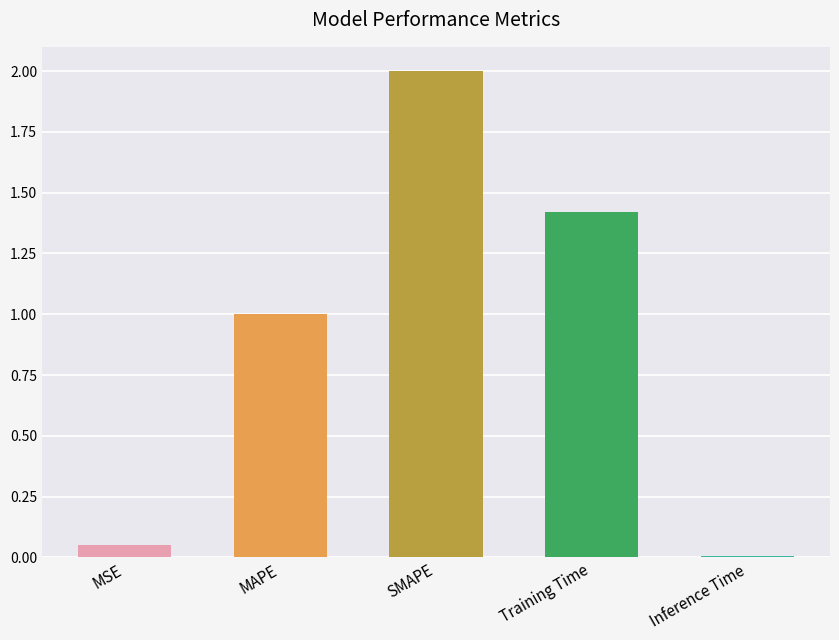

The chart shows a value of 1.4 at SMAPE. True or false?

False